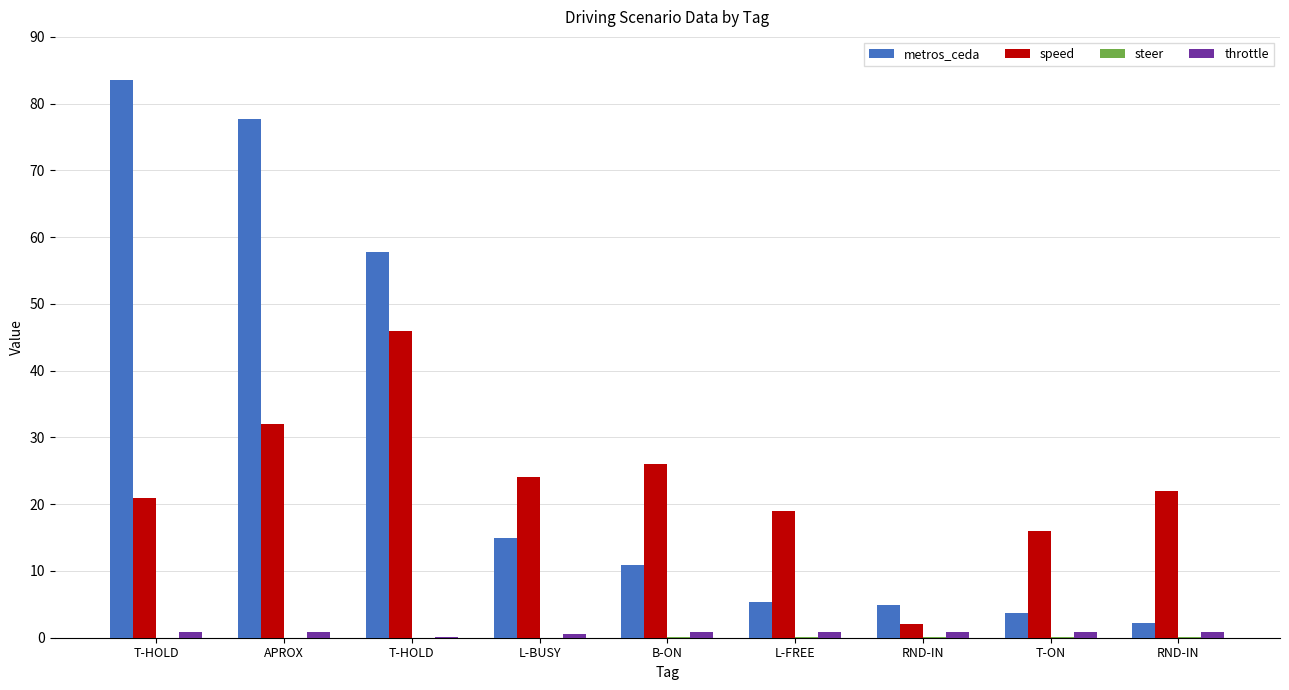

Count the number of data series in this chart.

4